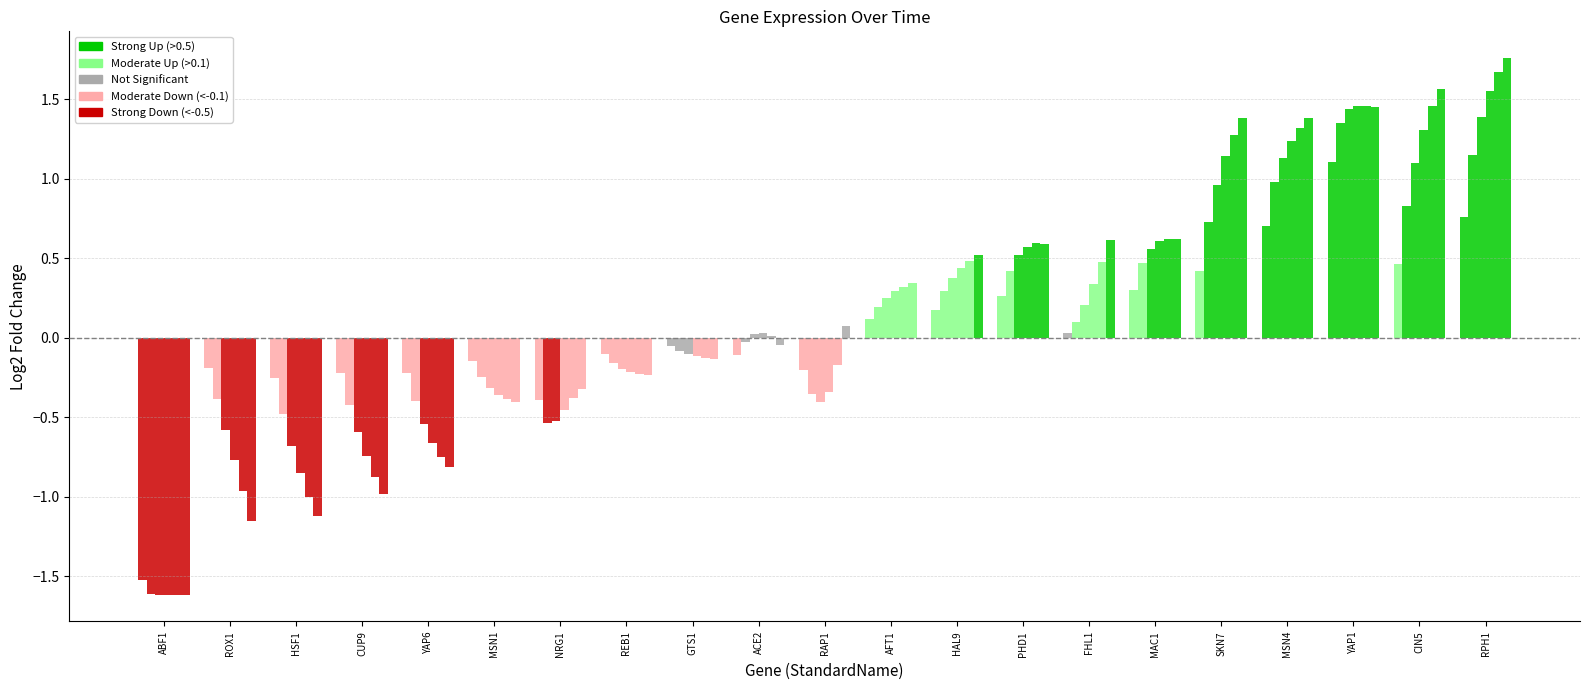

How many groups of bars are there?

21